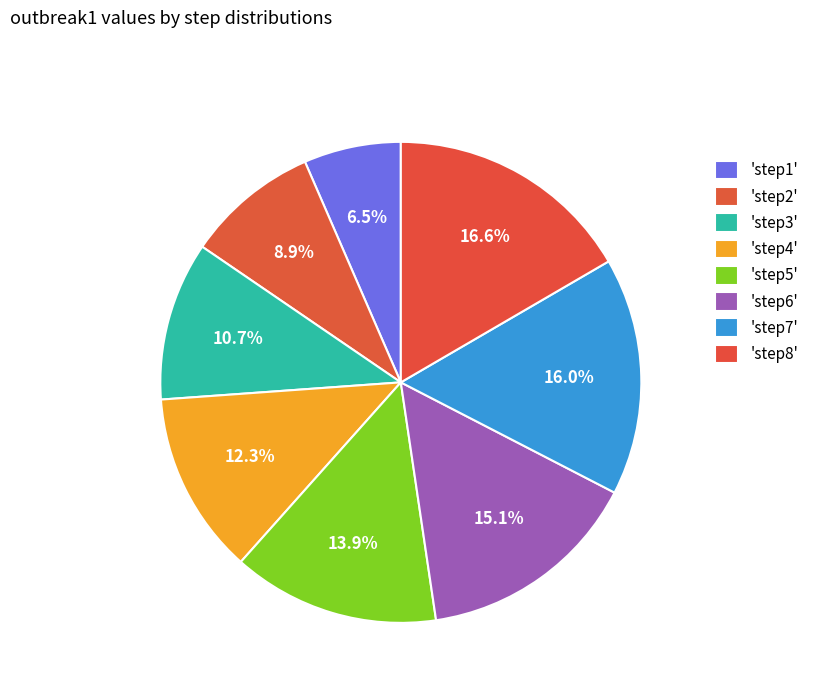

Rank the categories by value from lowest to highest.

step1, step2, step3, step4, step5, step6, step7, step8